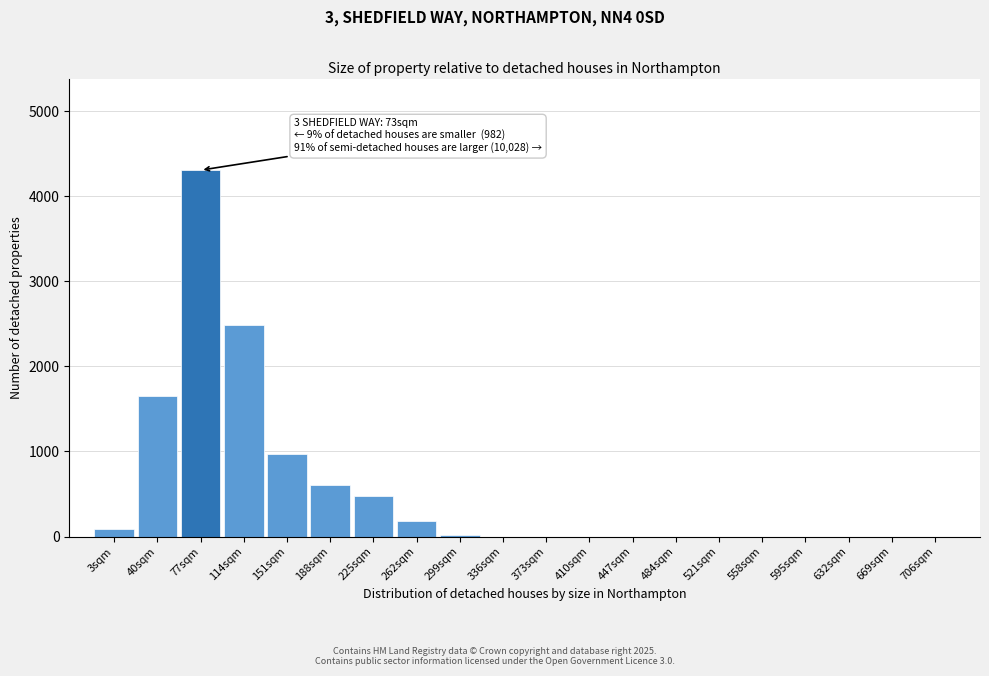

Reading right to left, extract all data points from this chart.

706sqm=0	669sqm=0	632sqm=0	595sqm=0	558sqm=0	521sqm=0	484sqm=0	447sqm=0	410sqm=0	373sqm=0	336sqm=0	299sqm=22	262sqm=186	225sqm=480	188sqm=605	151sqm=976	114sqm=2487	77sqm=4306	40sqm=1654	3sqm=88